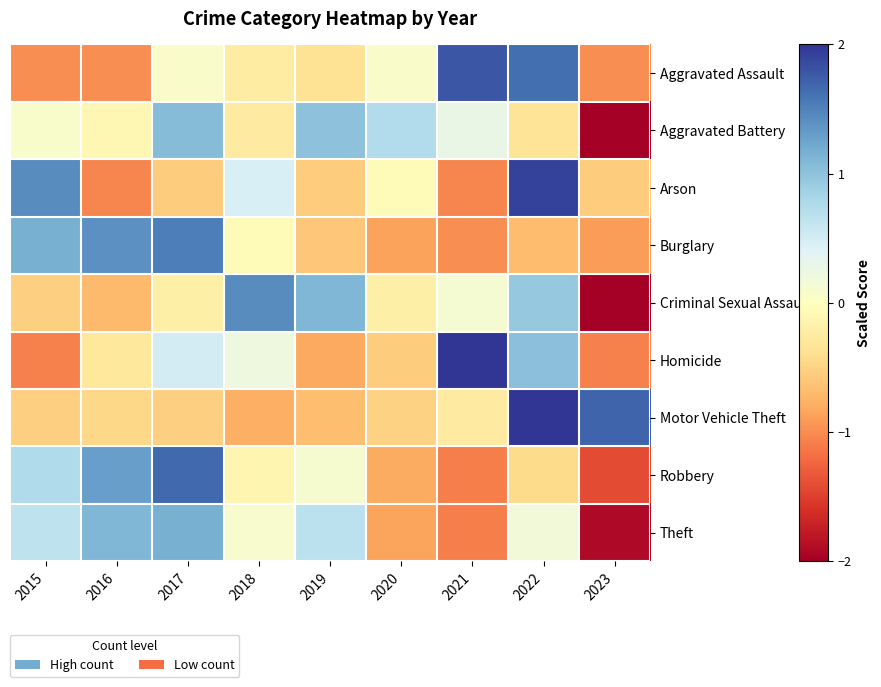

Reading right to left, list all the values displayed in this chart.

Aggravated Assault: 2023=-1.0	2022=1.6	2021=1.8	2020=0.1	2019=-0.4	2018=-0.2	2017=0.1	2016=-1.0	2015=-1.0
Aggravated Battery: 2023=-2.5	2022=-0.3	2021=0.3	2020=0.7	2019=1.0	2018=-0.3	2017=1.0	2016=-0.1	2015=0.1
Arson: 2023=-0.5	2022=1.9	2021=-1.0	2020=-0.1	2019=-0.5	2018=0.4	2017=-0.5	2016=-1.0	2015=1.4
Burglary: 2023=-0.9	2022=-0.7	2021=-1.0	2020=-0.9	2019=-0.6	2018=-0.1	2017=1.5	2016=1.4	2015=1.2
Criminal Sexual Assault: 2023=-2.0	2022=0.9	2021=0.1	2020=-0.2	2019=1.1	2018=1.4	2017=-0.2	2016=-0.7	2015=-0.5
Homicide: 2023=-1.1	2022=1.0	2021=2.1	2020=-0.6	2019=-0.8	2018=0.2	2017=0.5	2016=-0.3	2015=-1.1
Motor Vehicle Theft: 2023=1.7	2022=2.0	2021=-0.3	2020=-0.5	2019=-0.7	2018=-0.8	2017=-0.5	2016=-0.5	2015=-0.5
Robbery: 2023=-1.4	2022=-0.4	2021=-1.1	2020=-0.8	2019=0.1	2018=-0.1	2017=1.7	2016=1.3	2015=0.8
Theft: 2023=-1.9	2022=0.2	2021=-1.1	2020=-0.9	2019=0.7	2018=0.1	2017=1.2	2016=1.1	2015=0.6